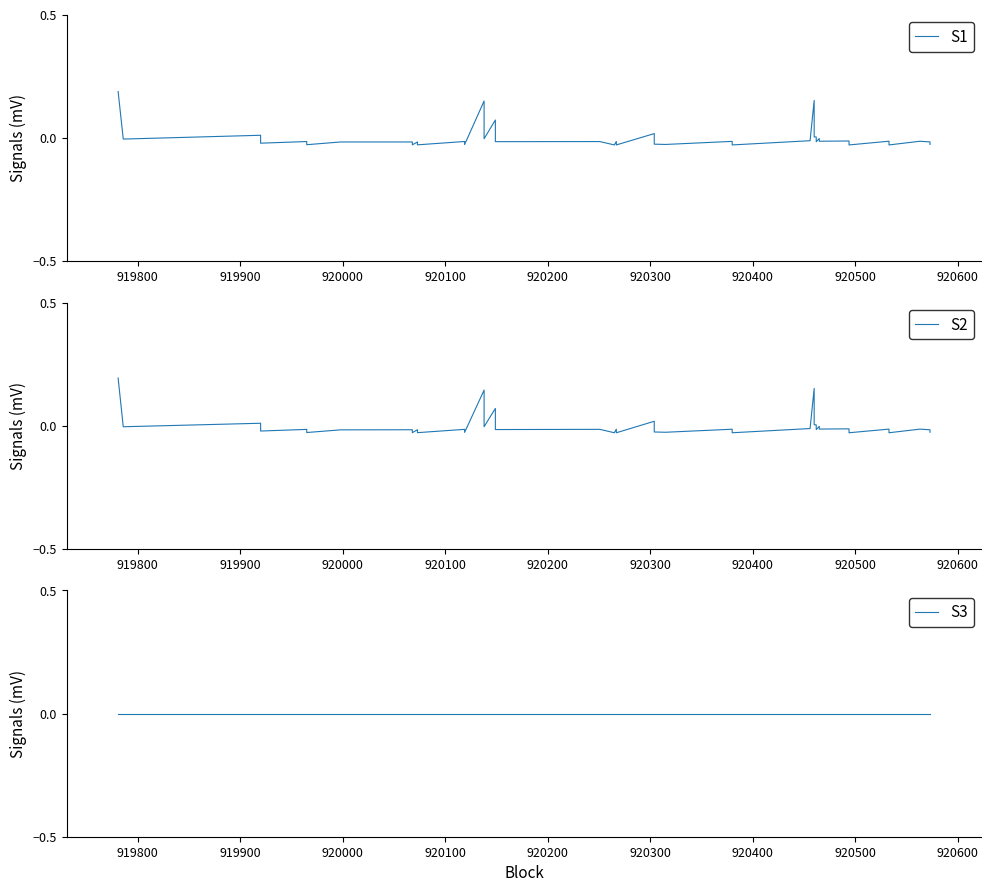

Reading left to right, list all the values displayed in this chart.

S1: 0.2	-0.0	0.0	-0.0	-0.0	-0.0	-0.0	-0.0	-0.0	-0.0	-0.0	-0.0	-0.0	0.1	-0.0	0.1	-0.0	-0.0	-0.0	-0.0	-0.0	0.0	-0.0	-0.0	-0.0	-0.0	-0.0	0.2	0.0	0.0	-0.0	-0.0	-0.0	-0.0	-0.0	-0.0	-0.0	-0.0	-0.0	-0.0
S2: 0.2	-0.0	0.0	-0.0	-0.0	-0.0	-0.0	-0.0	-0.0	-0.0	-0.0	-0.0	-0.0	0.1	-0.0	0.1	-0.0	-0.0	-0.0	-0.0	-0.0	0.0	-0.0	-0.0	-0.0	-0.0	-0.0	0.2	0.0	0.0	-0.0	-0.0	-0.0	-0.0	-0.0	-0.0	-0.0	-0.0	-0.0	-0.0
S3: 0.0	0.0	0.0	0.0	0.0	0.0	0.0	0.0	0.0	0.0	0.0	0.0	0.0	0.0	0.0	0.0	0.0	0.0	0.0	0.0	0.0	0.0	0.0	0.0	0.0	0.0	0.0	0.0	0.0	0.0	0.0	0.0	0.0	0.0	0.0	0.0	0.0	0.0	0.0	0.0